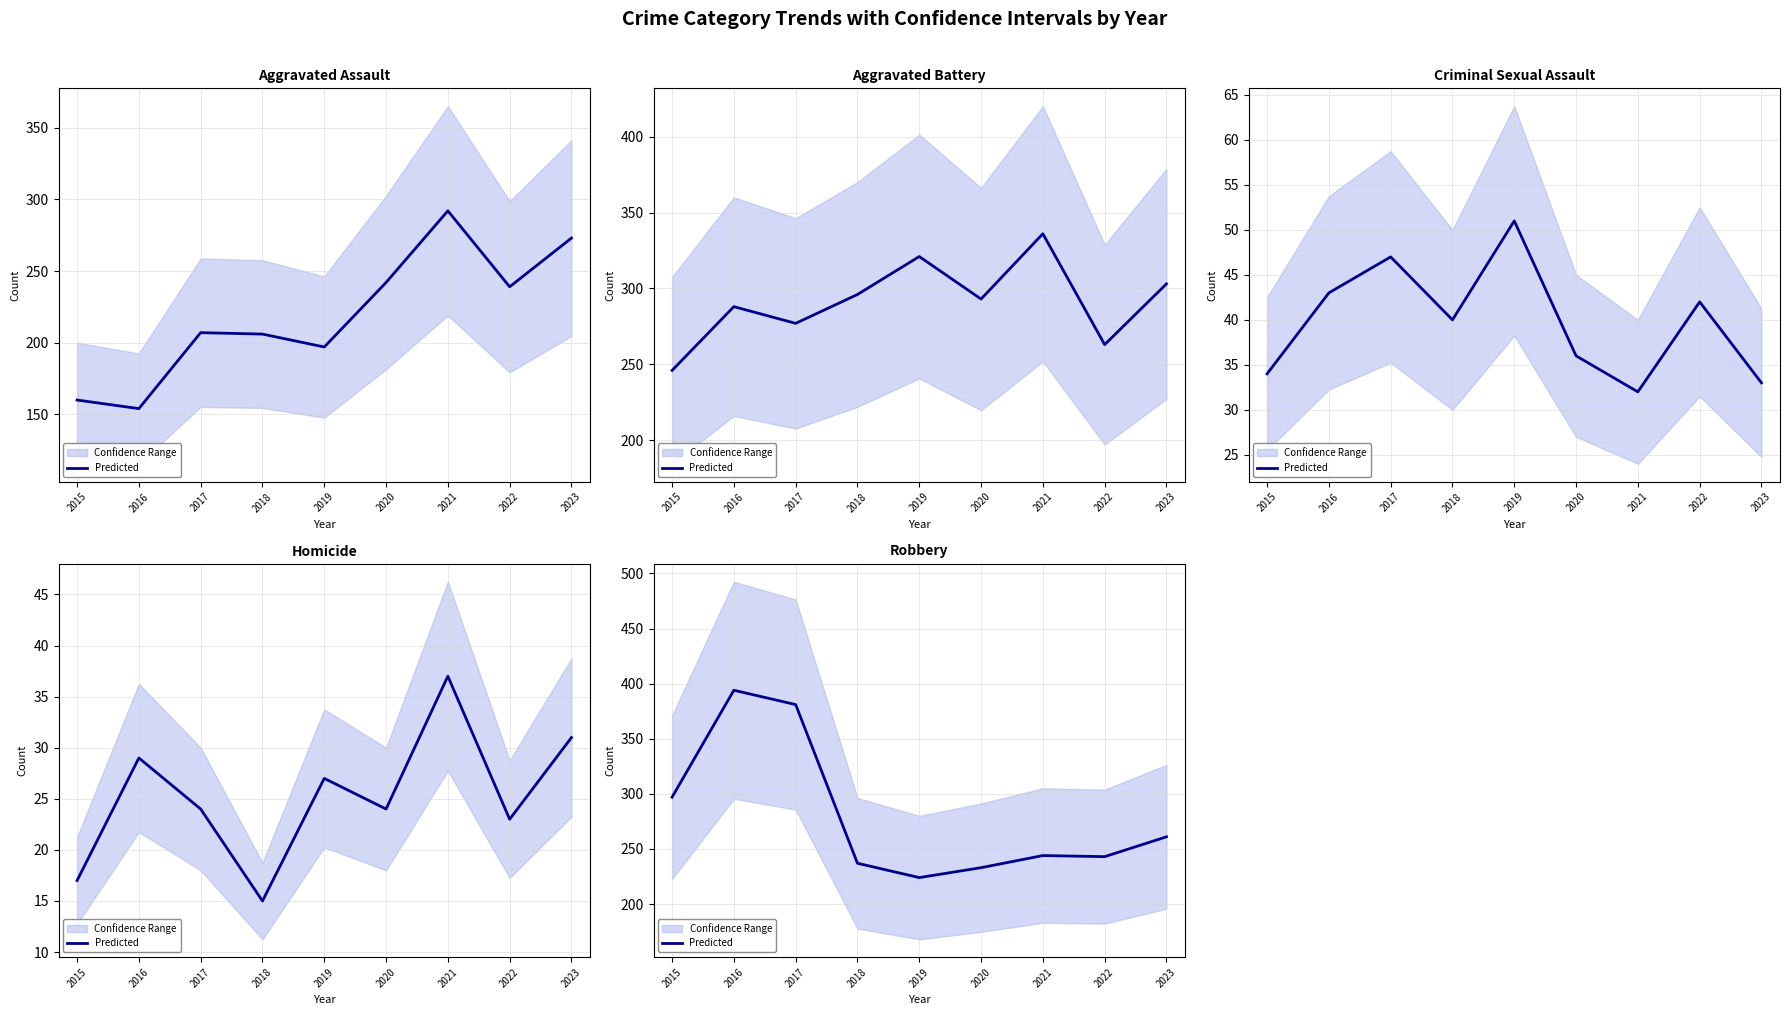

What is the change in value from 2016 to 2017?

-13